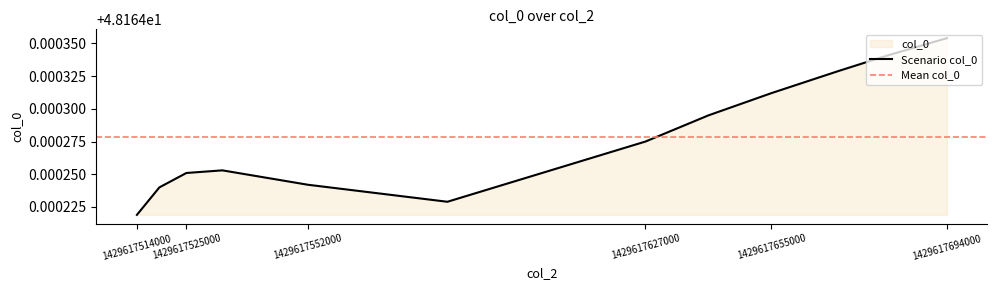

How many lines are shown in the chart?

1